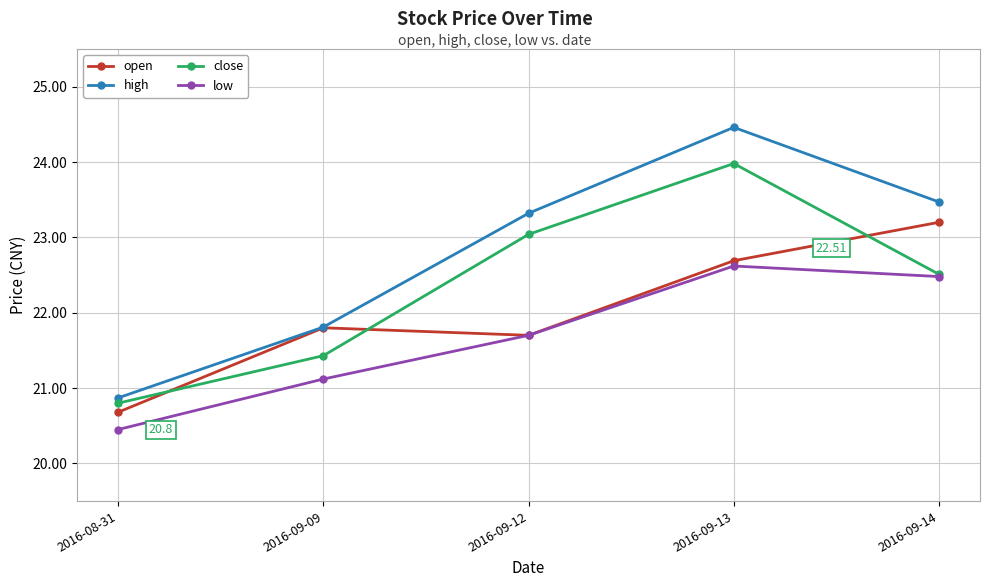

At which category does open reach its first local peak?

2016-09-09